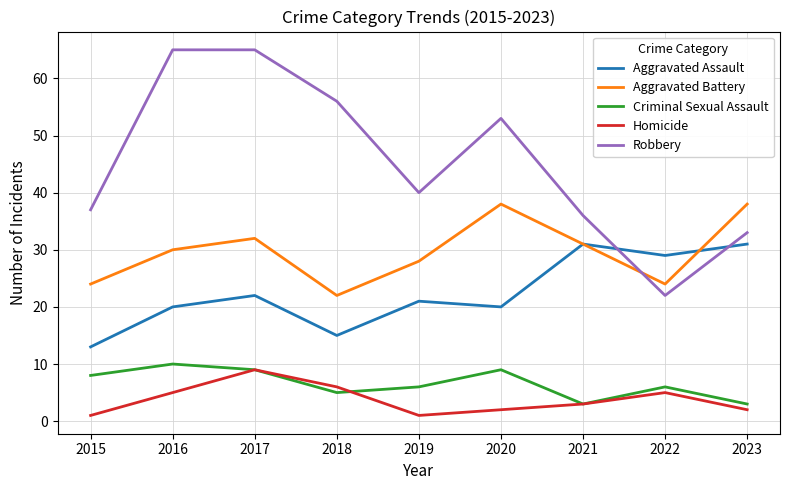

Where is the first local maximum for Homicide?

2017